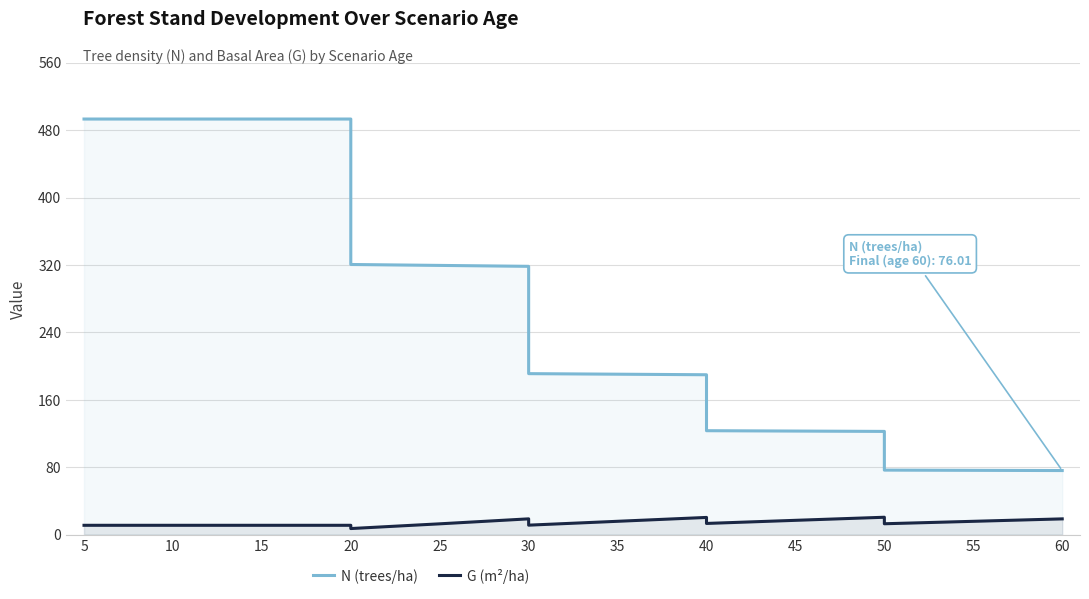

Rank the series at 20 from lowest to highest value.

G (m²/ha), N (trees/ha)